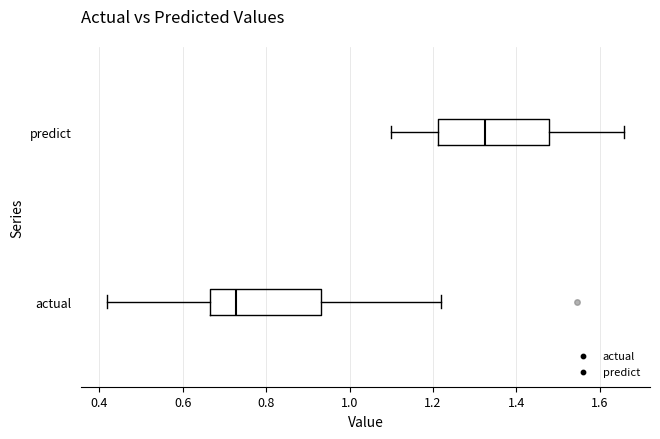

Reading bottom to top, transcribe this box plot: for each box, give where its median line is, the range the box spans, and where its two whiskers end, as read against the x-axis. The values are not printed on the chart, so give them approximately, as read against the axis.

actual: median 0.72, box 0.66 to 0.94, whiskers 0.42 to 1.22
predict: median 1.32, box 1.22 to 1.48, whiskers 1.10 to 1.66